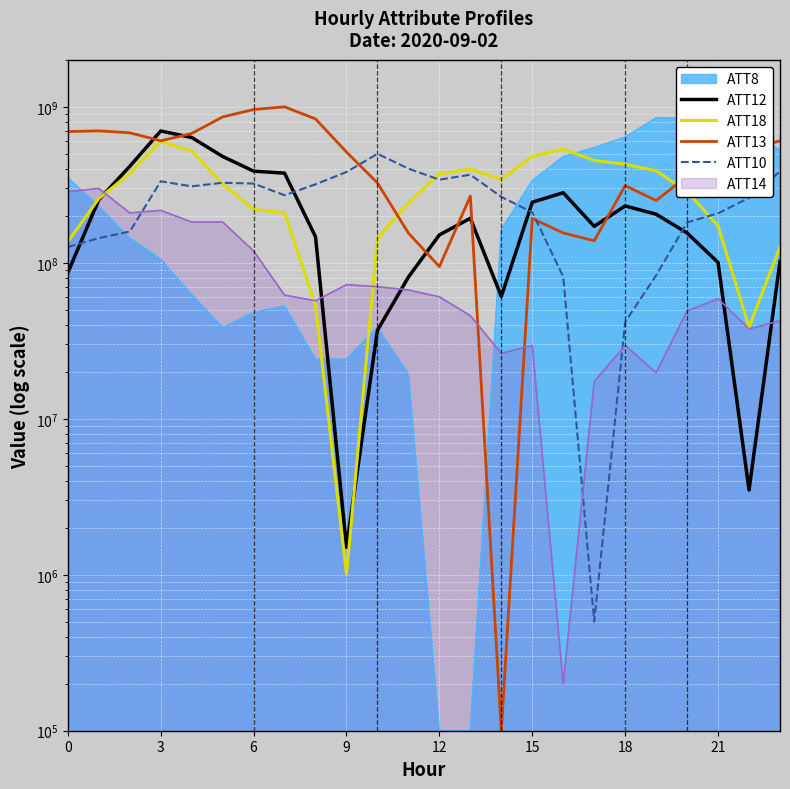

What is the minimum value shown in the chart?

100000.0